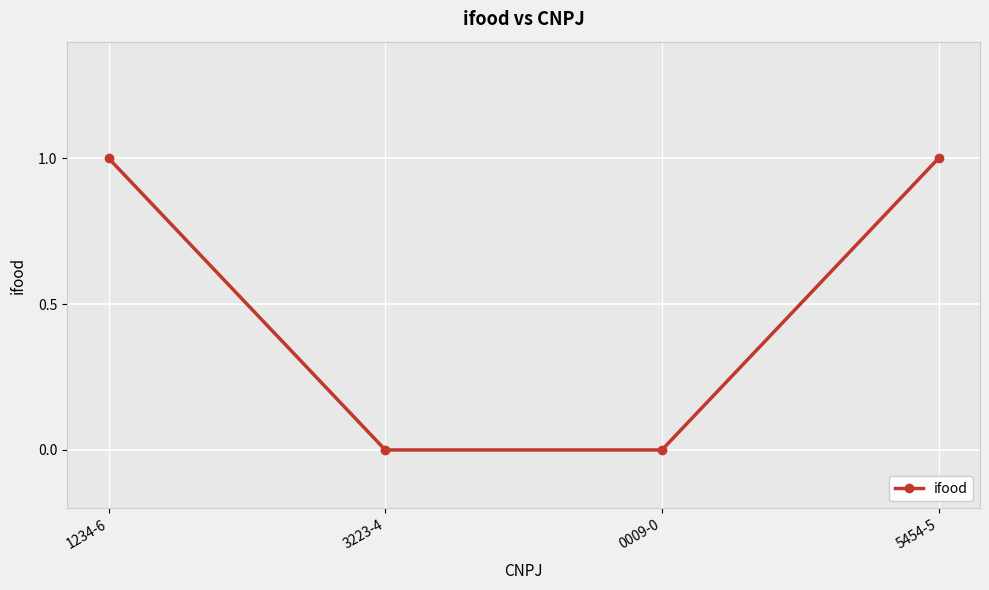

What is the sum of all values?

2